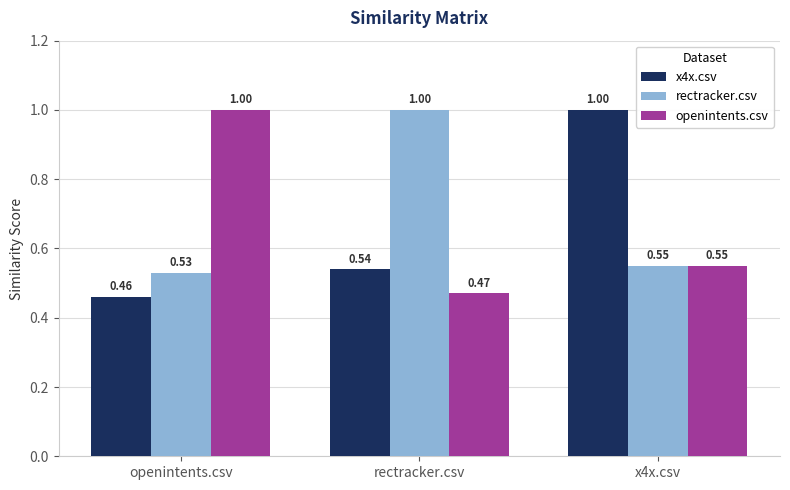

What is the highest value of the openintents.csv series?

1.0